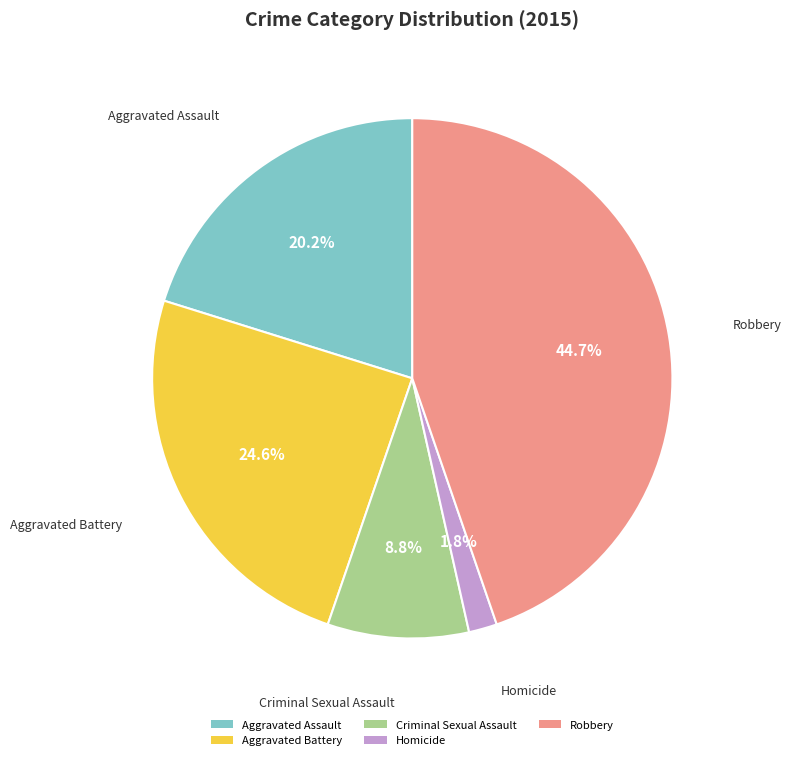

Which has a higher value, Aggravated Battery or Criminal Sexual Assault?

Aggravated Battery